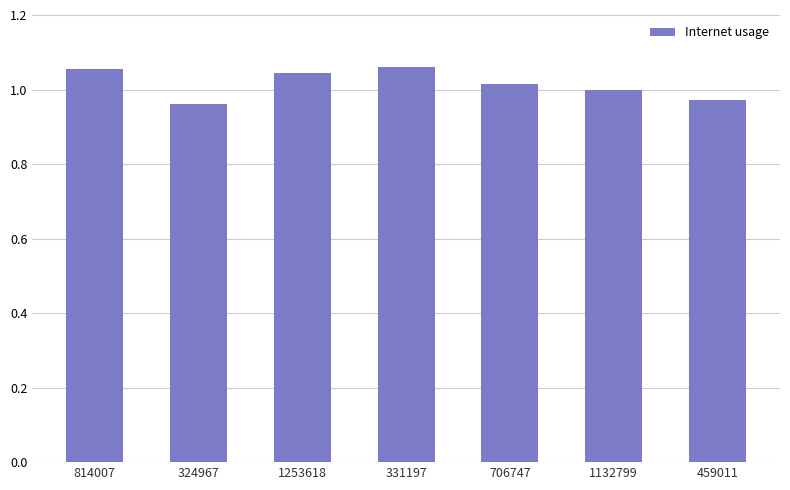

Count the number of data series in this chart.

1